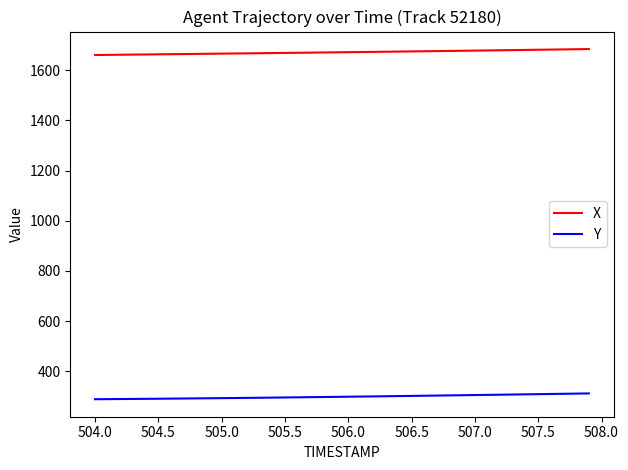

Which series has the largest total across all categories?

X